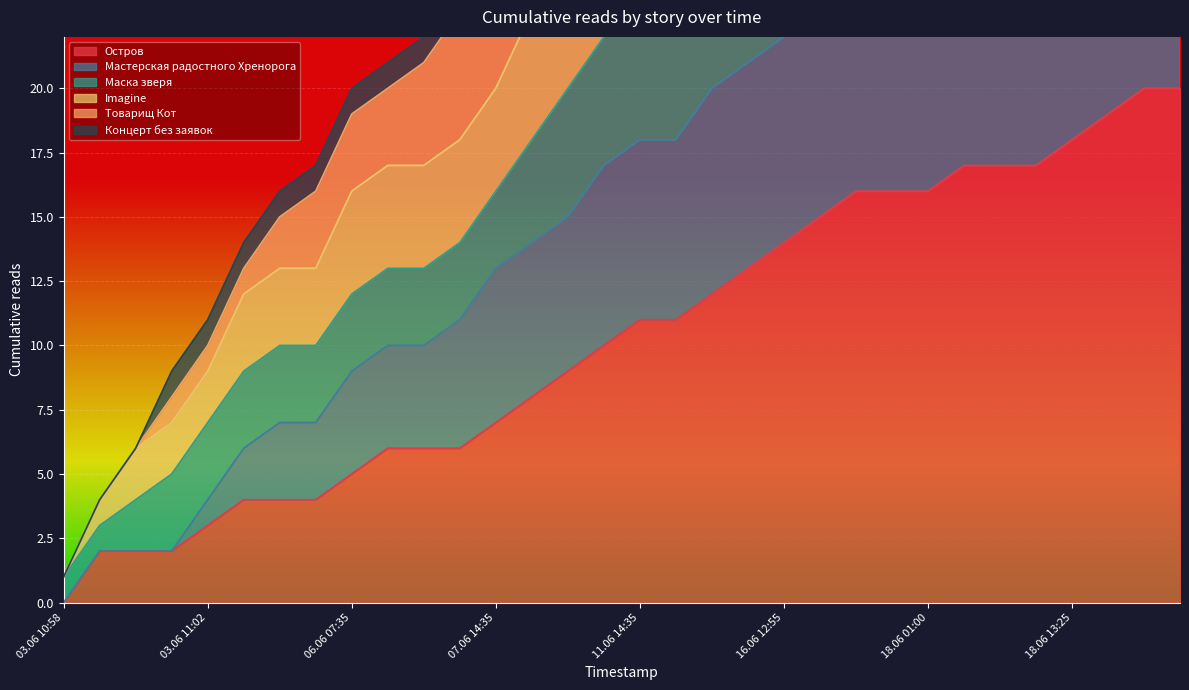

True or false: Маска зверя and Мастерская радостного Хренорога cross at least once.

False